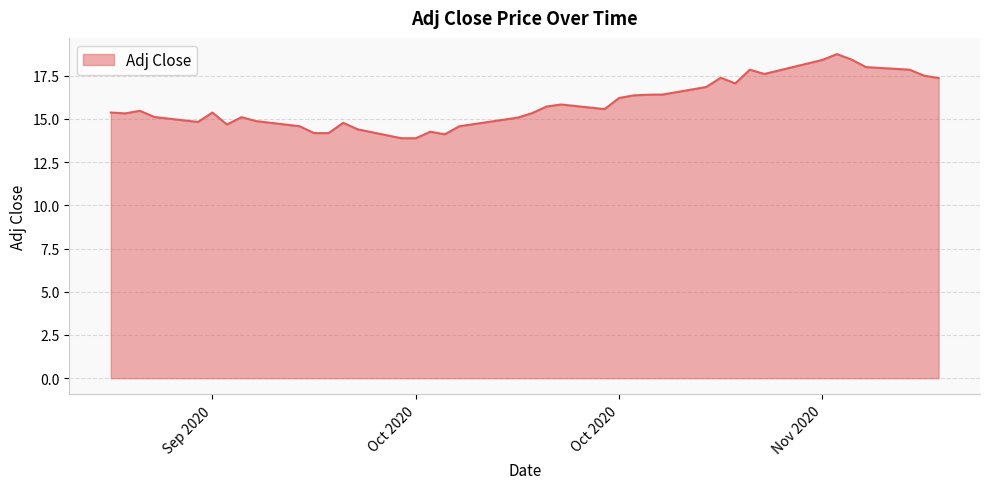

What is the minimum value shown in the chart?

13.9